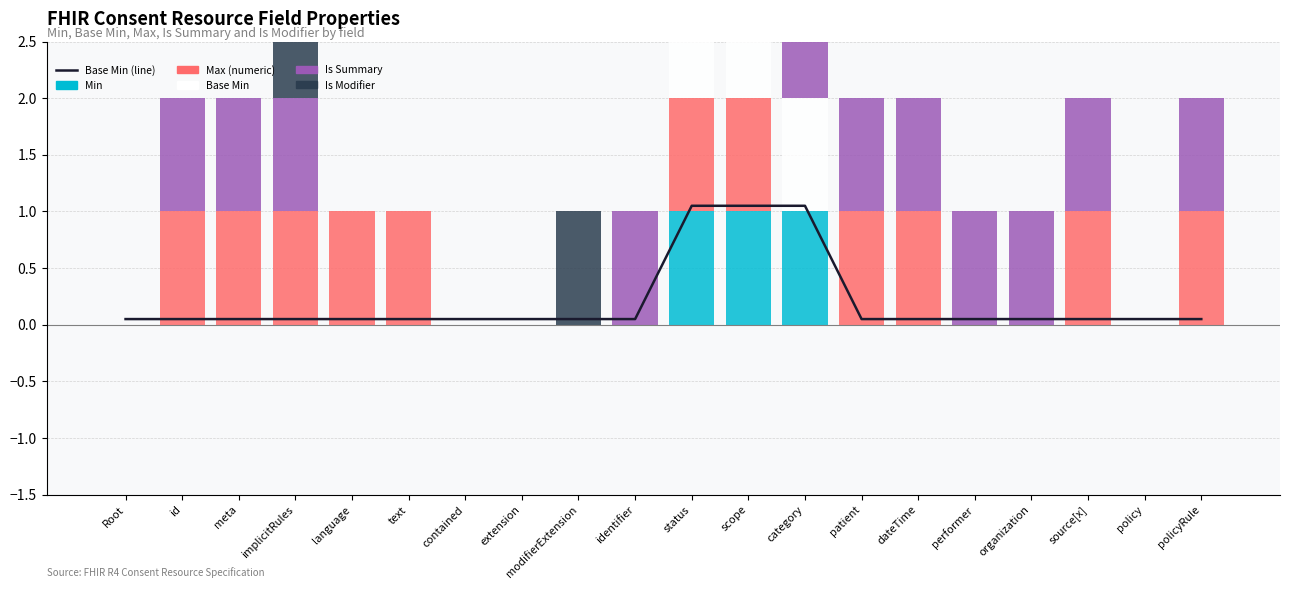

Count the number of data series in this chart.

6